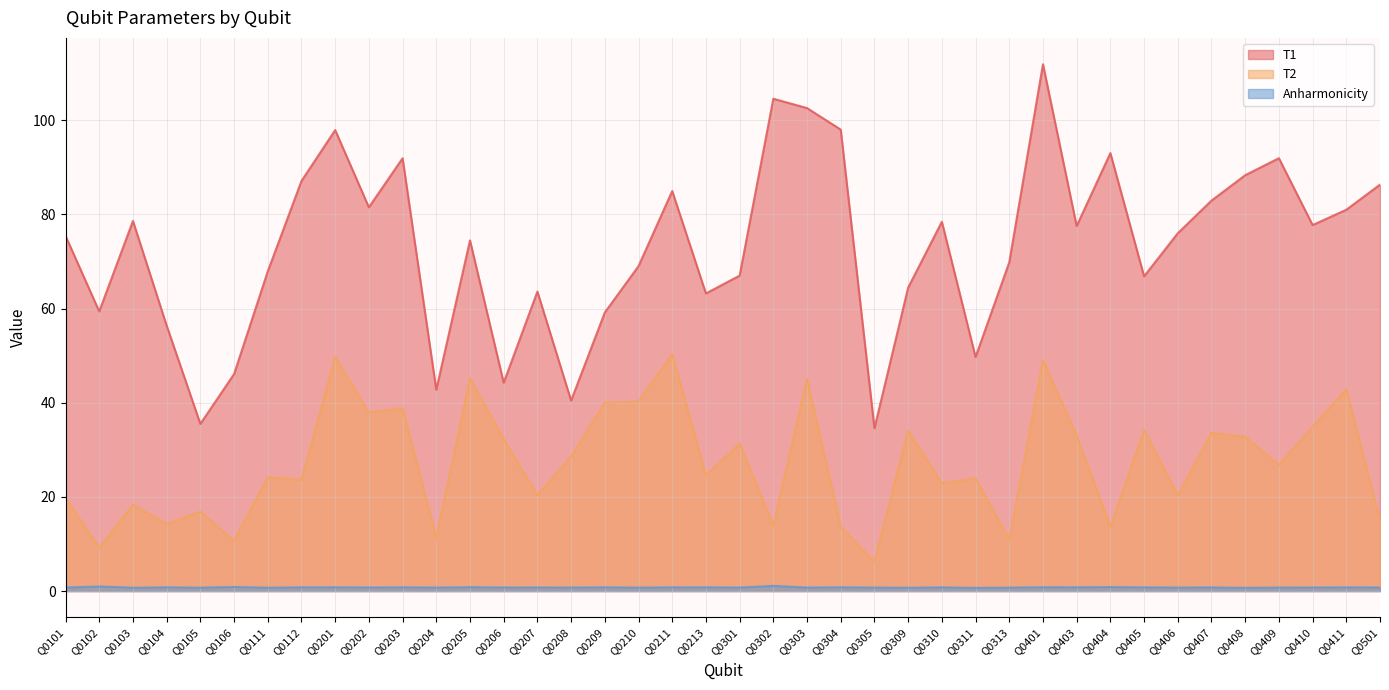

Where is the first local minimum for T1?

Q0102